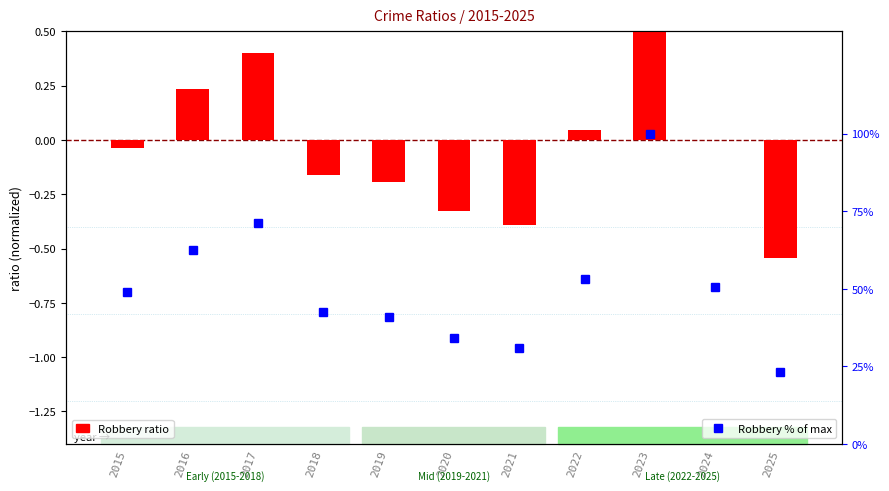

List the series in order of their overall mean, lowest first.

Robbery ratio, Robbery % of max